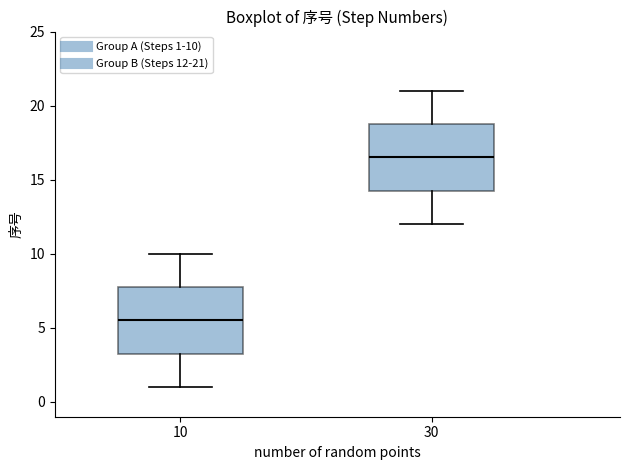

Which box has the highest median line?

30